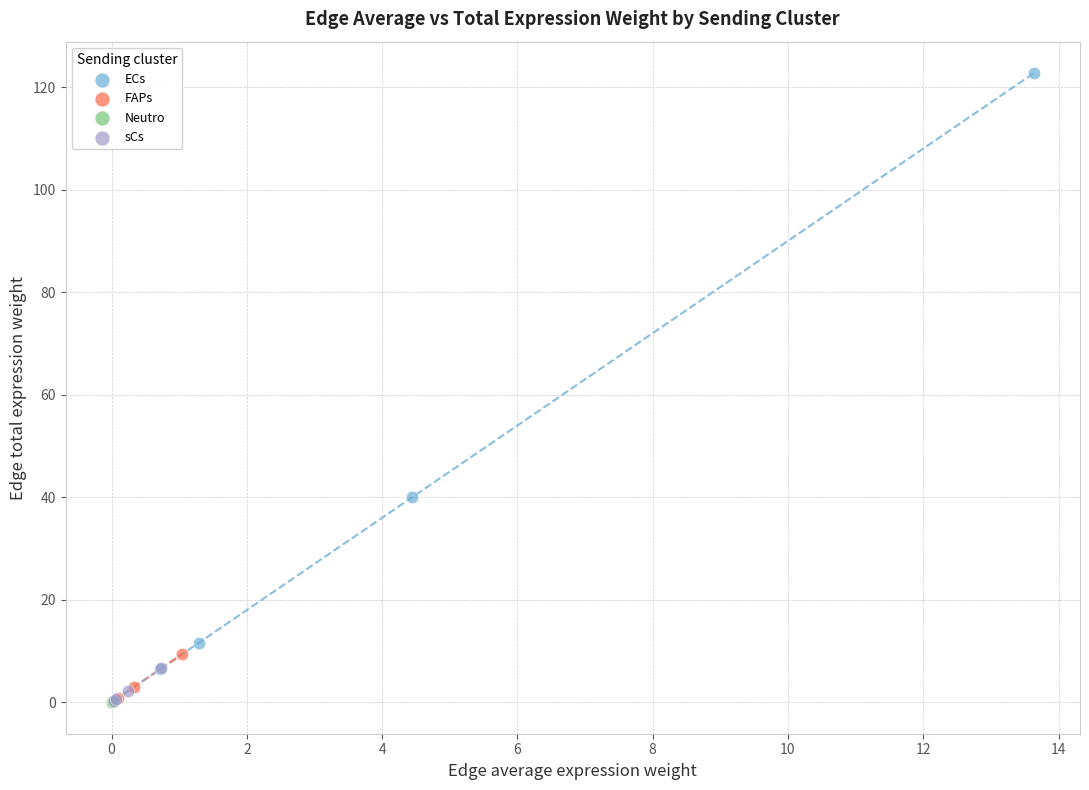

Which series reaches the maximum Y coordinate?

ECs